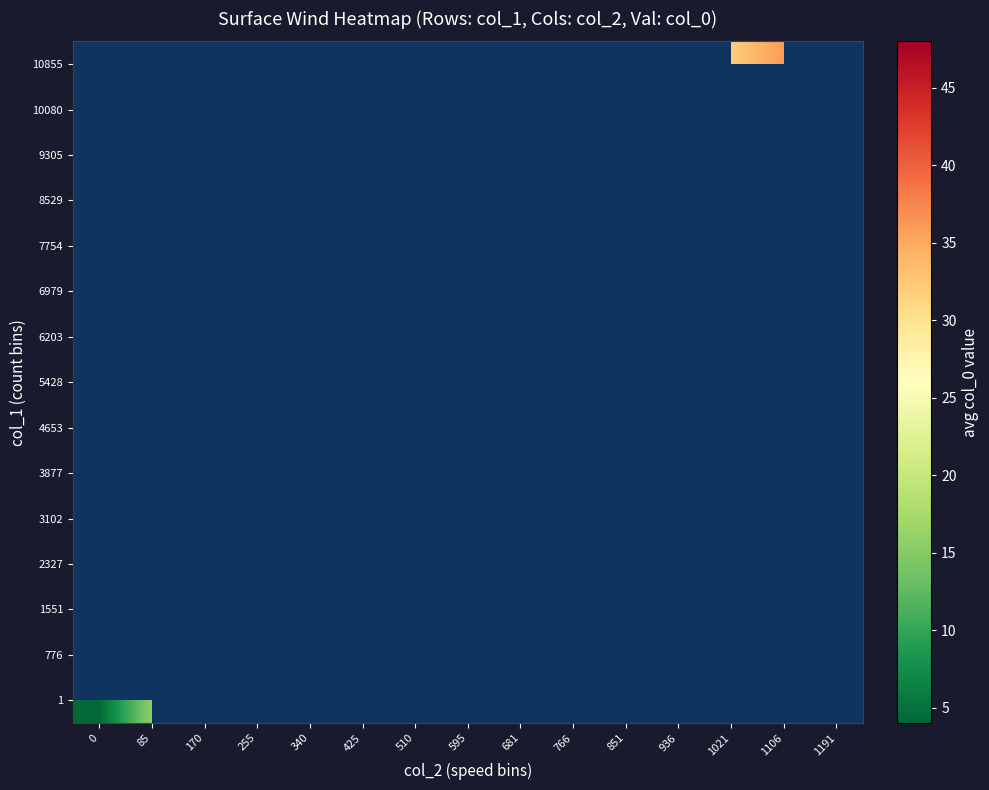

At how many categories does at least one series exceed 5?

13